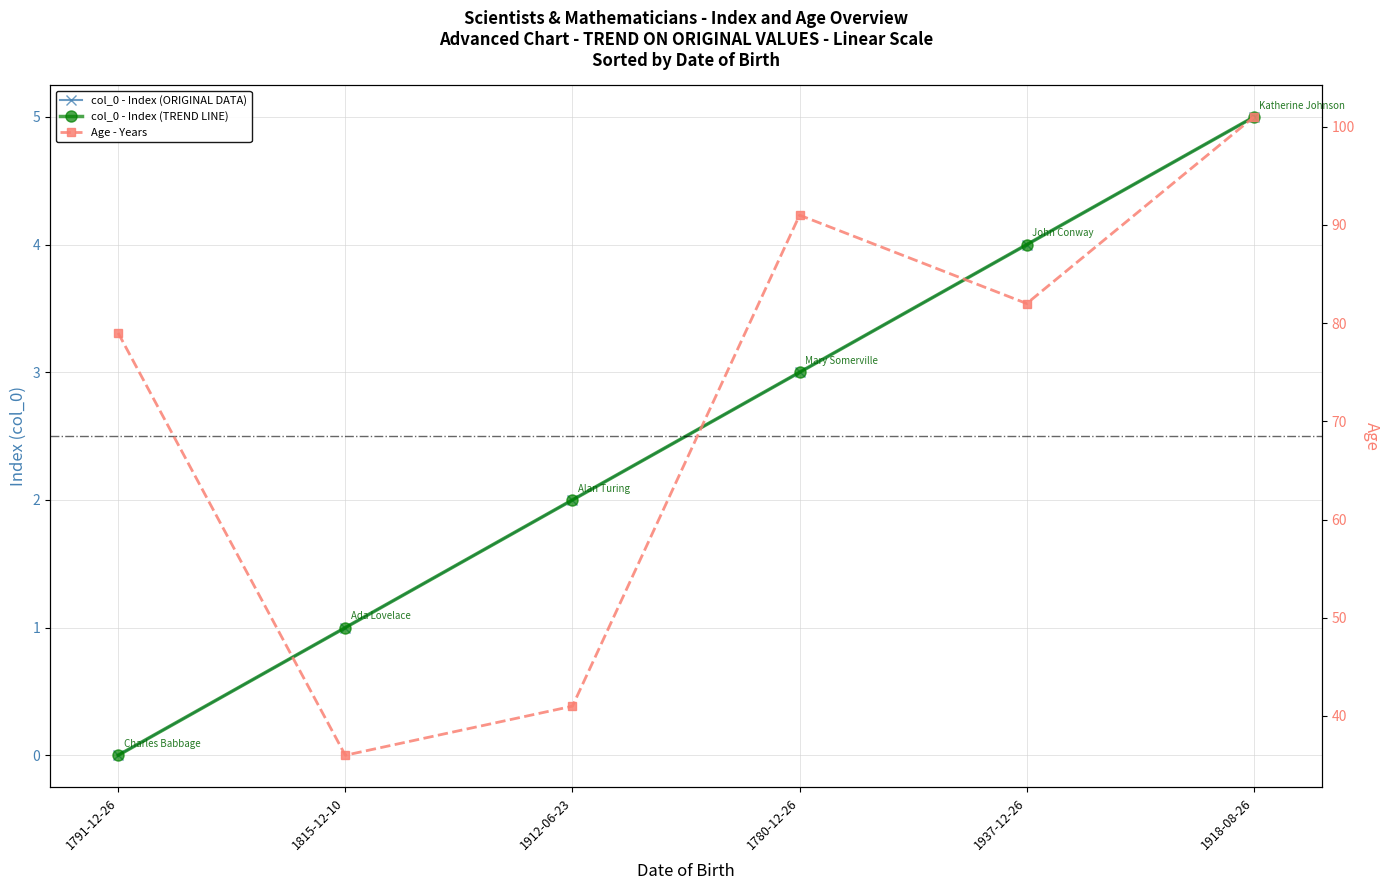

How many values in the col_0 - Index (ORIGINAL DATA) series exceed 3?

2